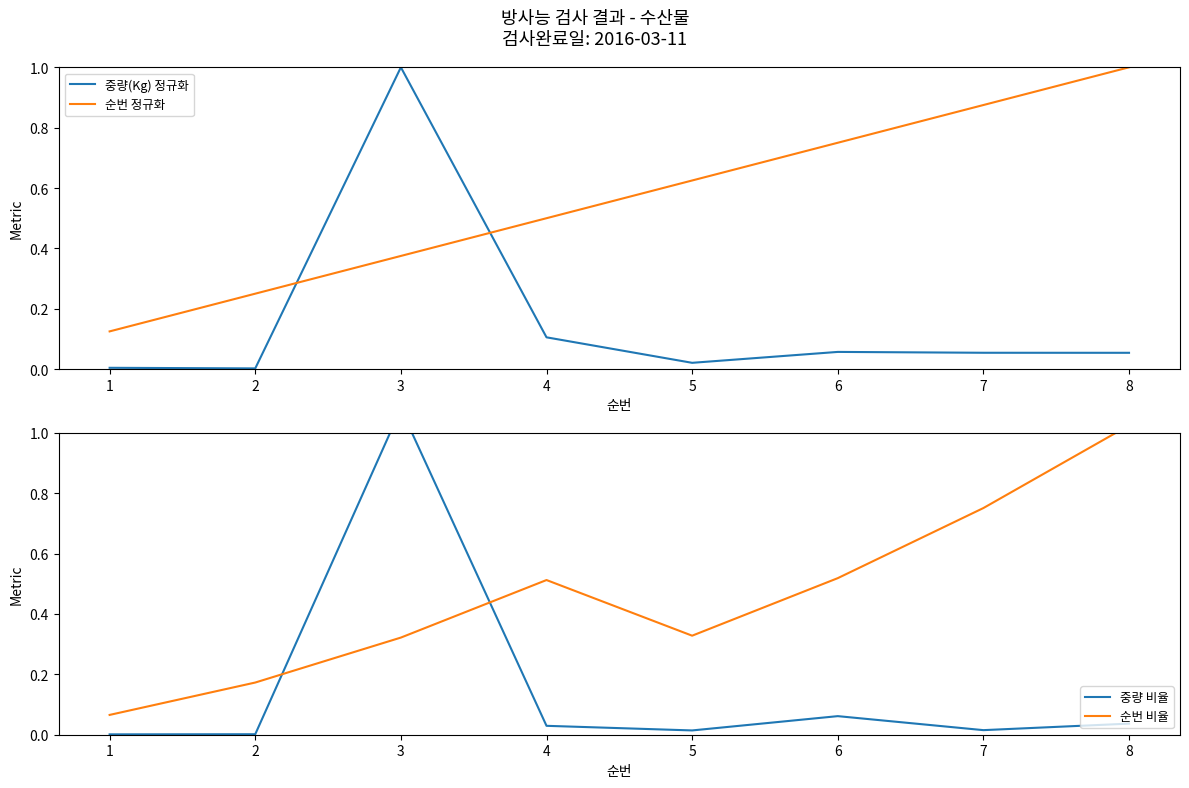

What is the difference between the 순번 비율 values at 1 and 6?

0.5